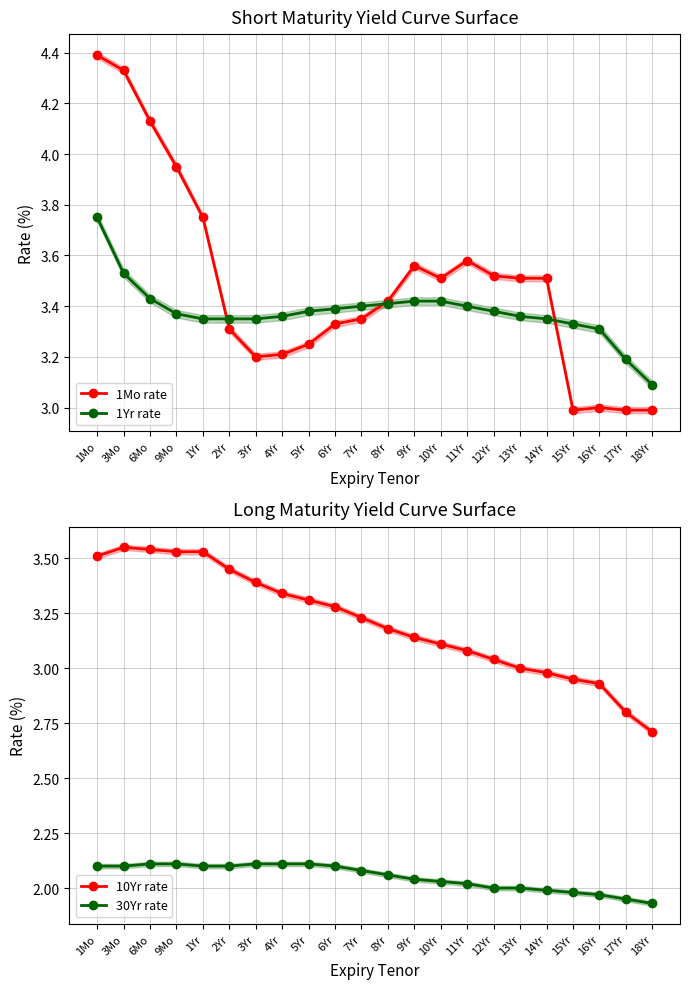

Is this an area chart (filled region under the line)?

No